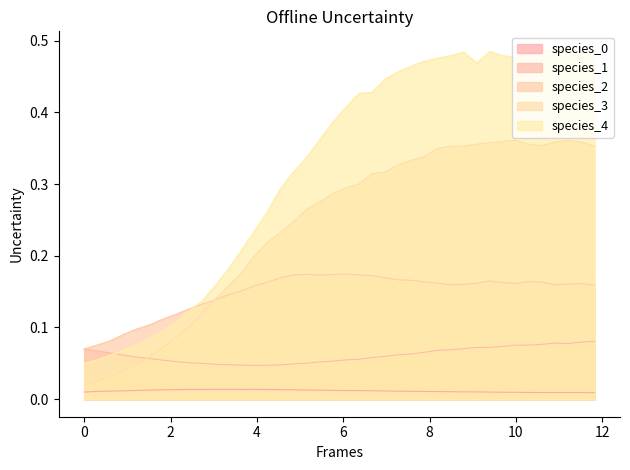

How many lines are shown in the chart?

5